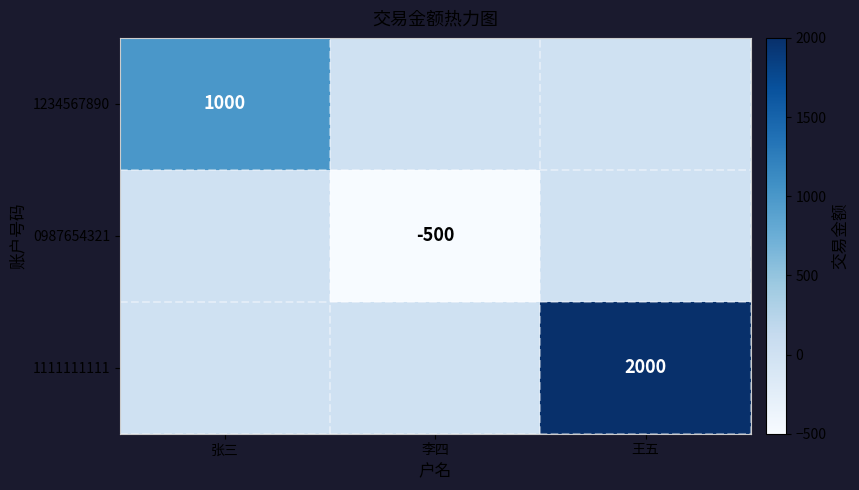

The value of 1234567890 at 张三 is 451. True or false?

False